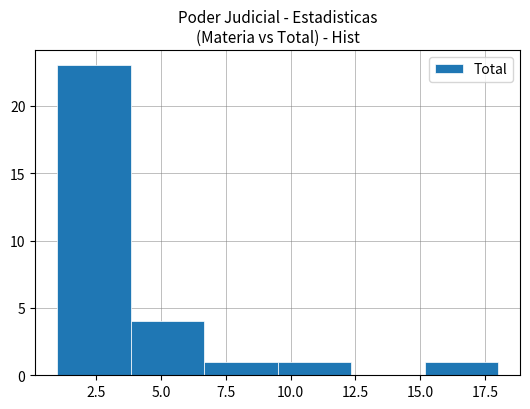

Reading left to right, transcribe this chart: for each bar, give the range it covers on the x-axis and its height. Neither the bar edges nor the heights are printed on the chart, so give them approximately, as read against the axes.

1.0 to 4.0: 23
4.0 to 6.5: 4
6.5 to 9.5: 1
9.5 to 12.5: 1
12.5 to 15.0: 0
15.0 to 18.0: 1